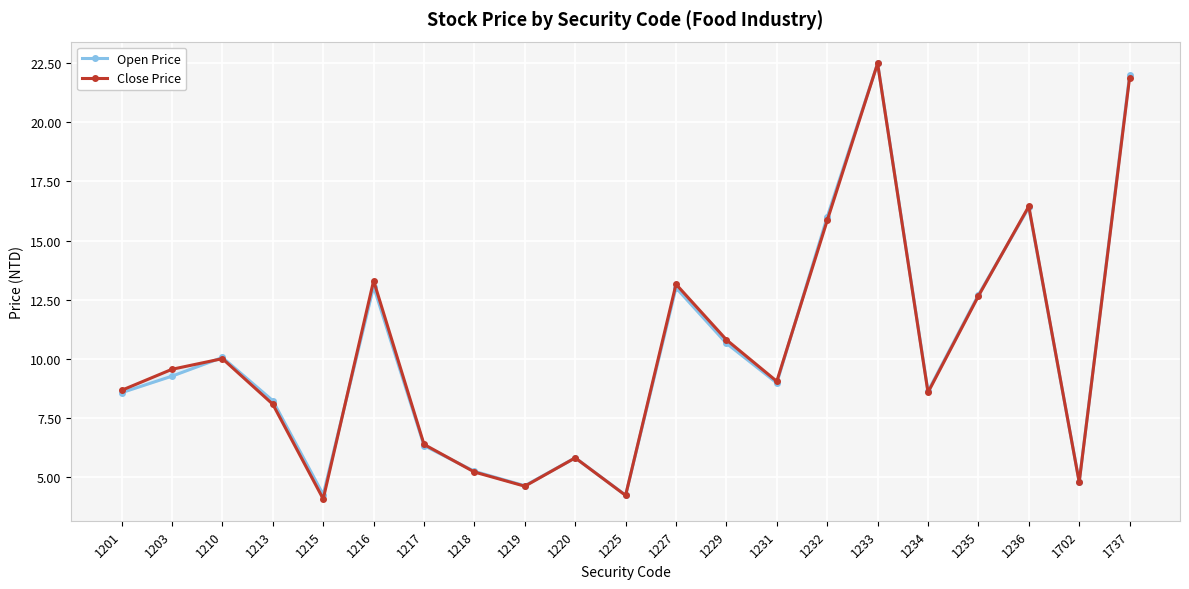

Rank the series by their maximum value, from highest to lowest.

Open Price, Close Price